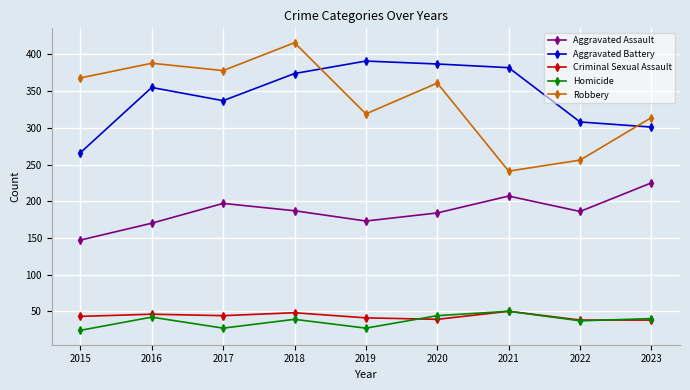

Where is the first local maximum for Aggravated Battery?

2016